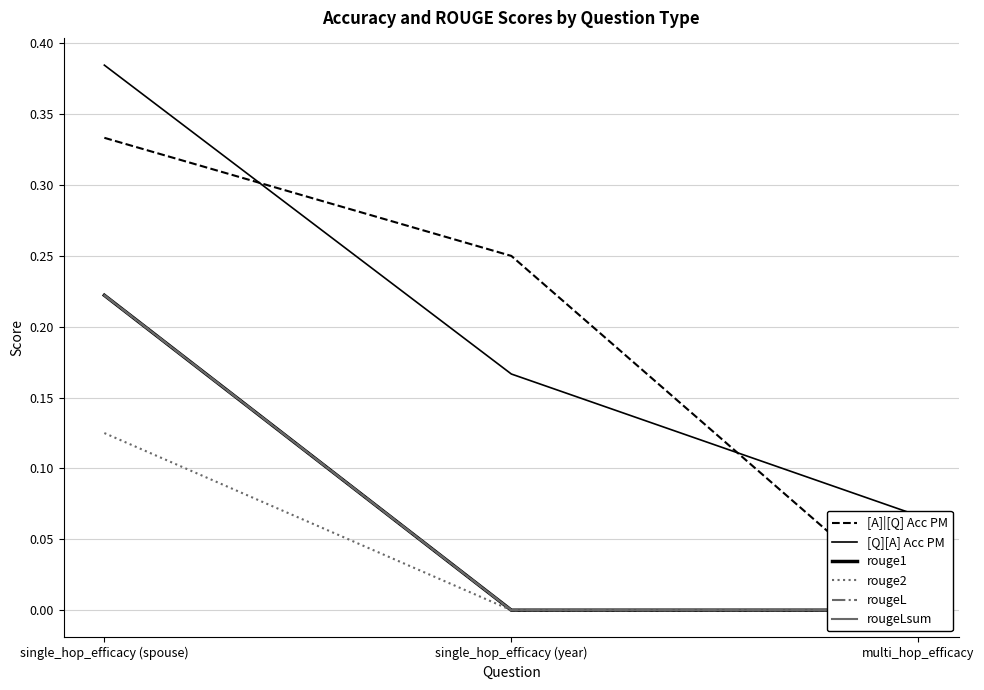

Which series has the largest total across all categories?

[Q][A] Acc PM